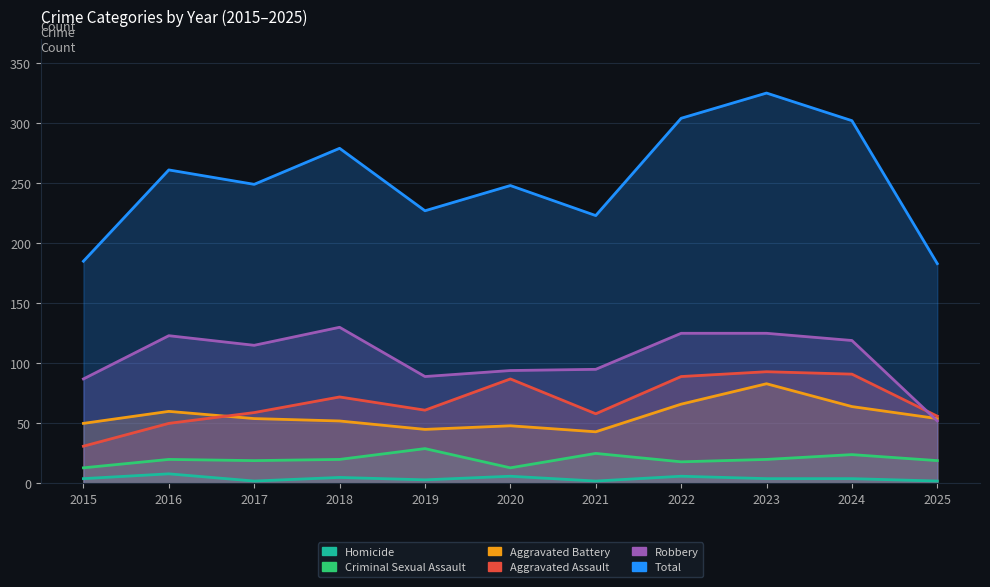

Is it true that Aggravated Battery equals 83 at 2023?

True